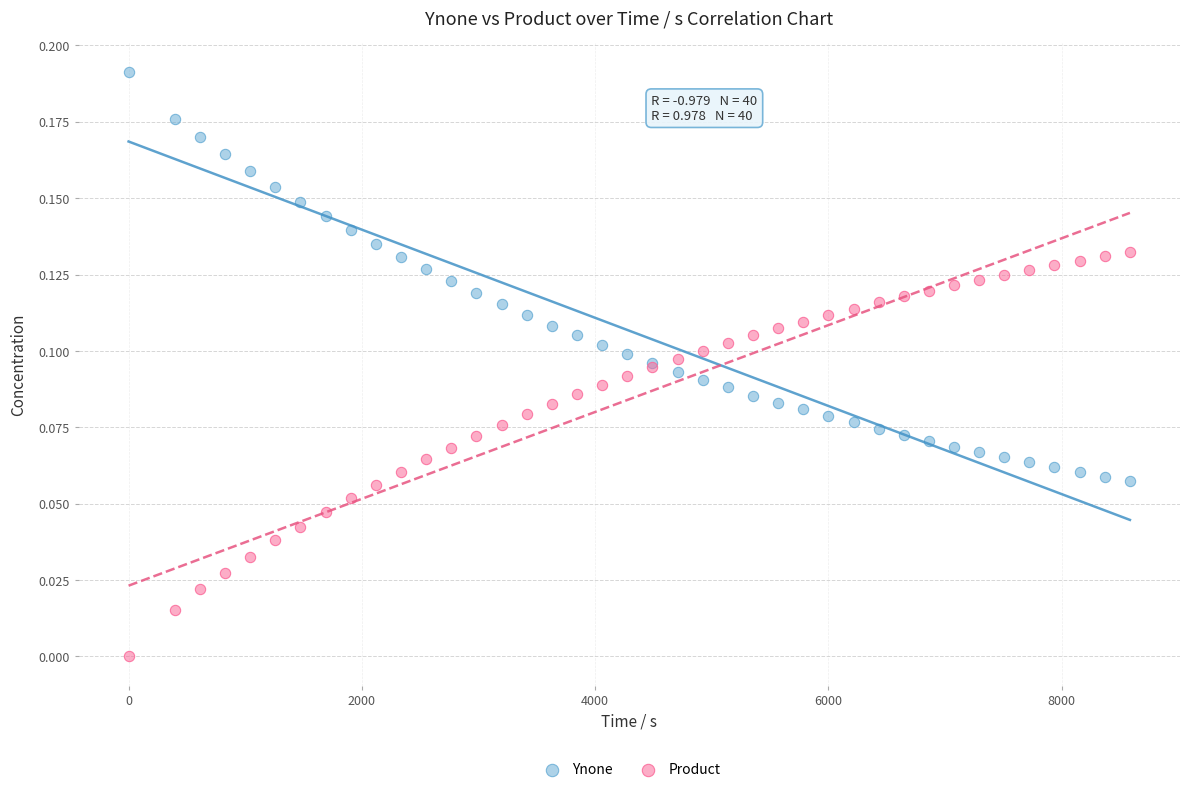

What is the X range (max minus min) for the scatter plot?

8585.4